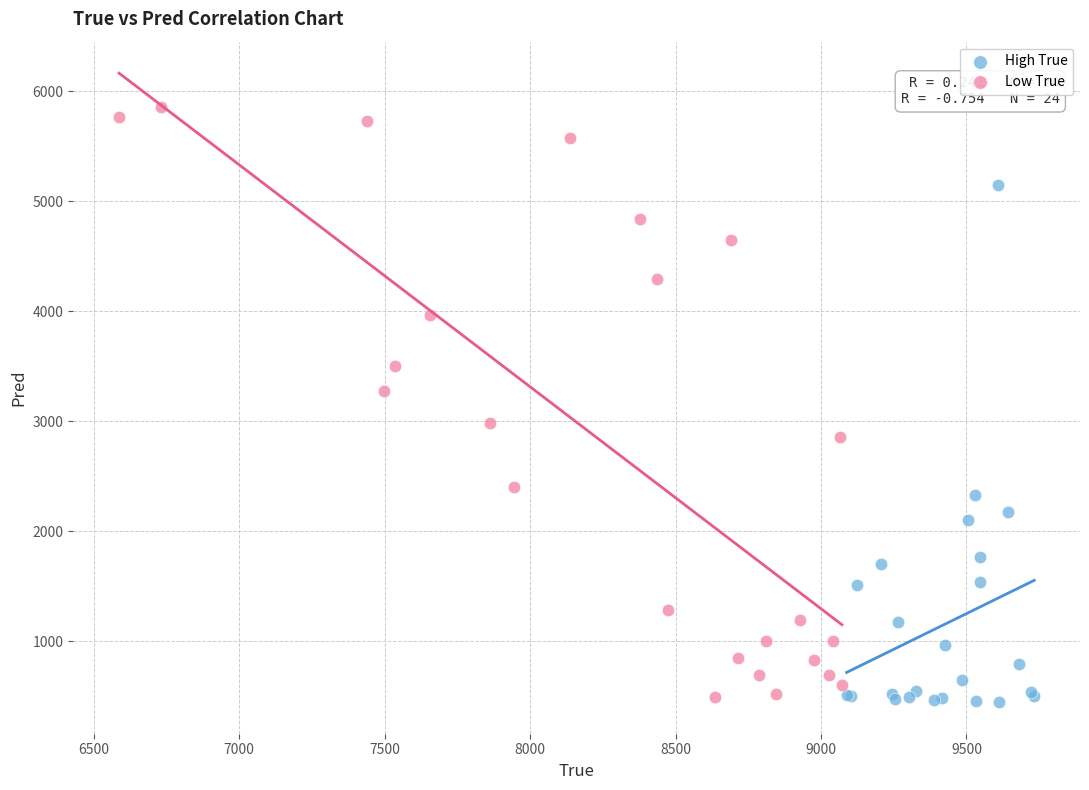

Which series reaches the maximum Y coordinate?

Low True